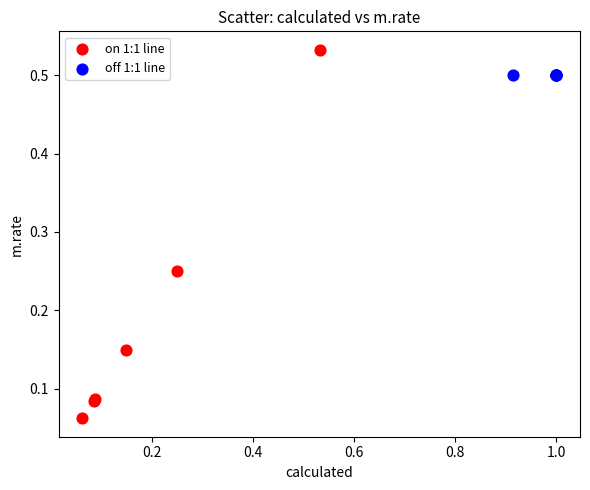

Which series reaches the maximum Y coordinate?

on 1:1 line